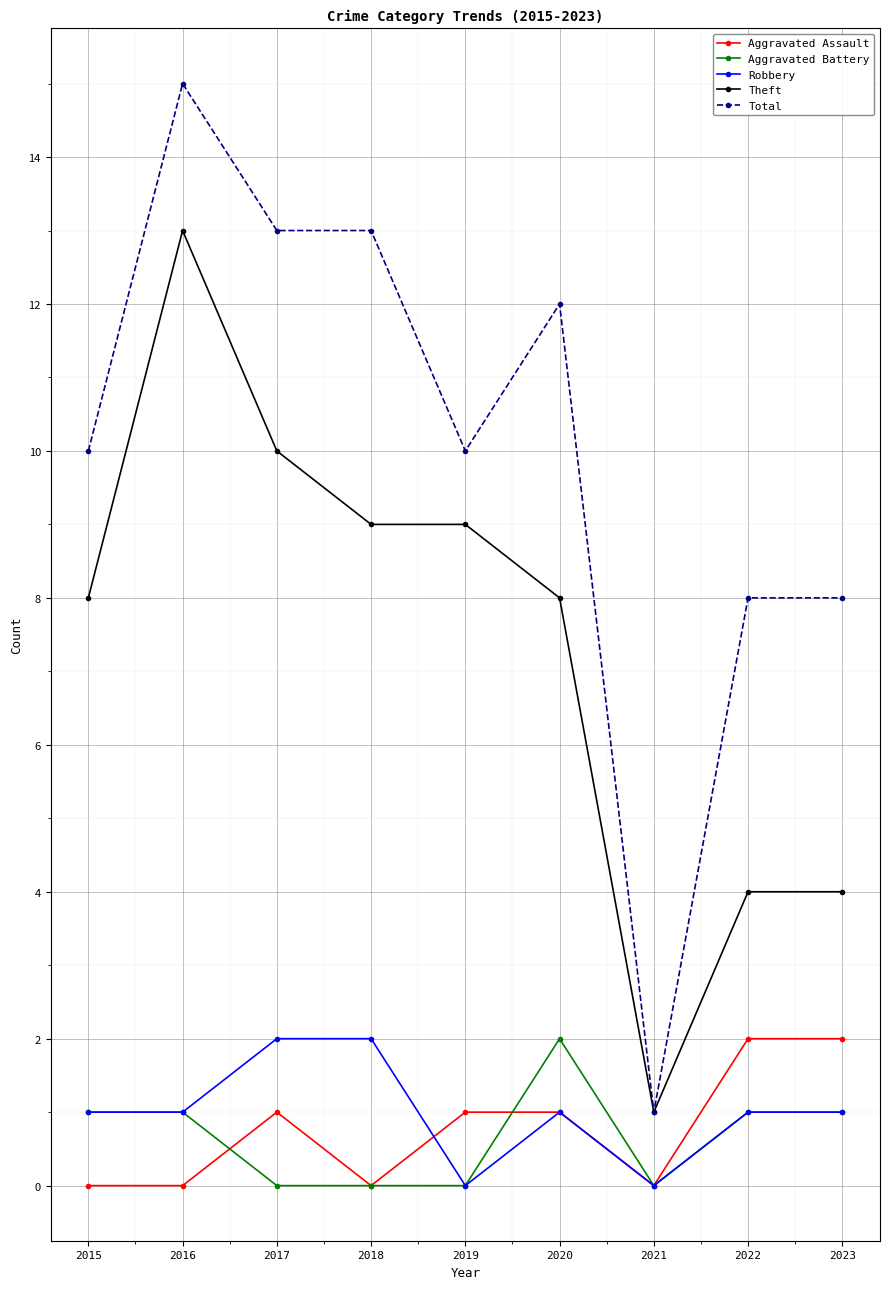

Which label corresponds to the largest value in the chart?

2016